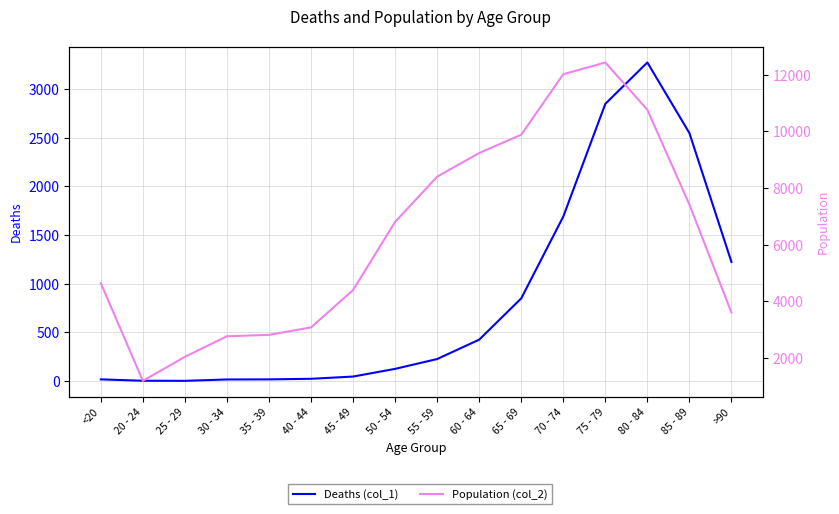

What is the value of the Population (col_2) point at the 13th from the left?

12434